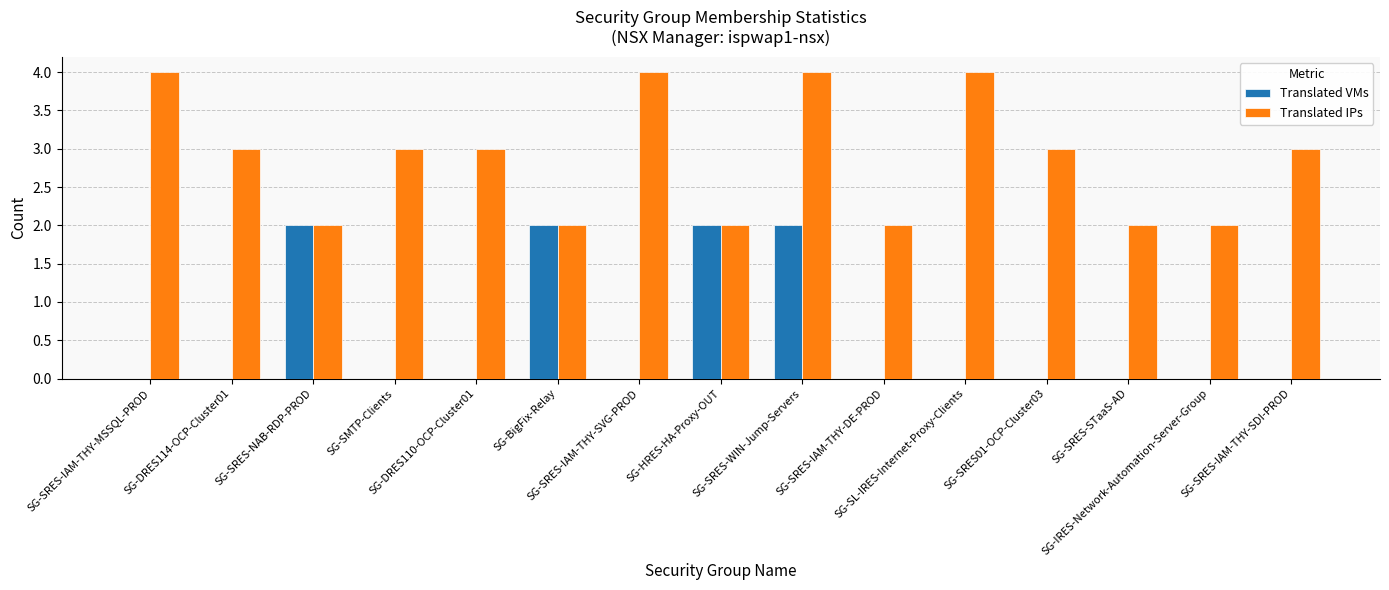

How many Translated IPs values are between 2 and 4?

15